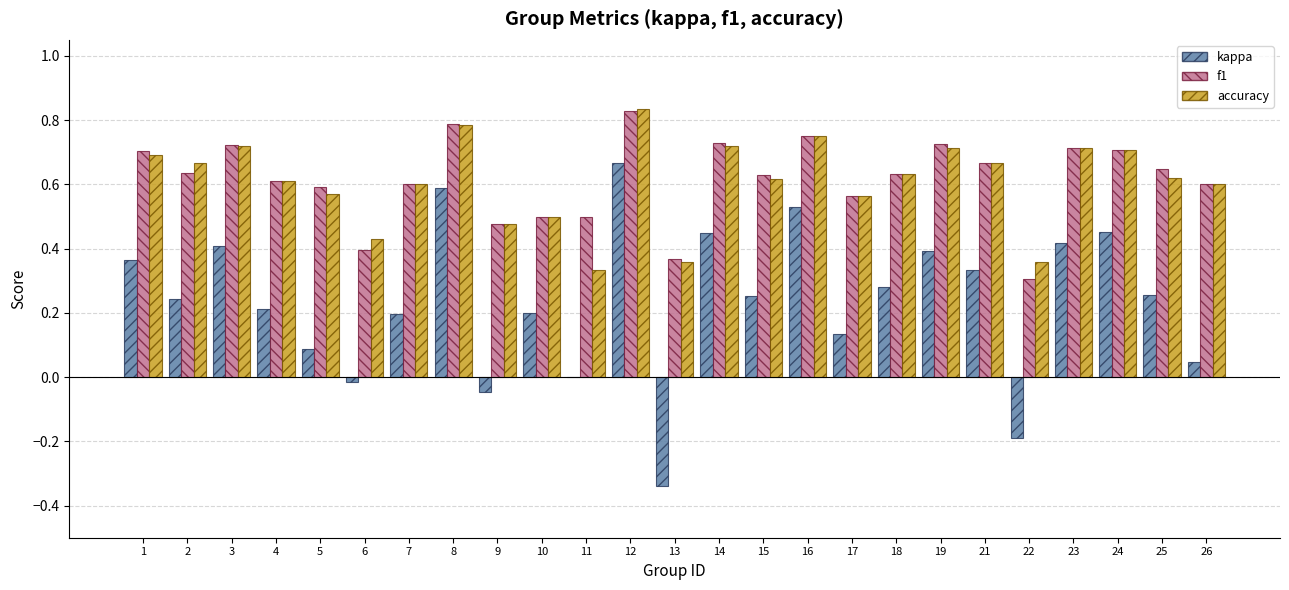

Is the value of accuracy at 13 greater than the value of kappa at 19?

No